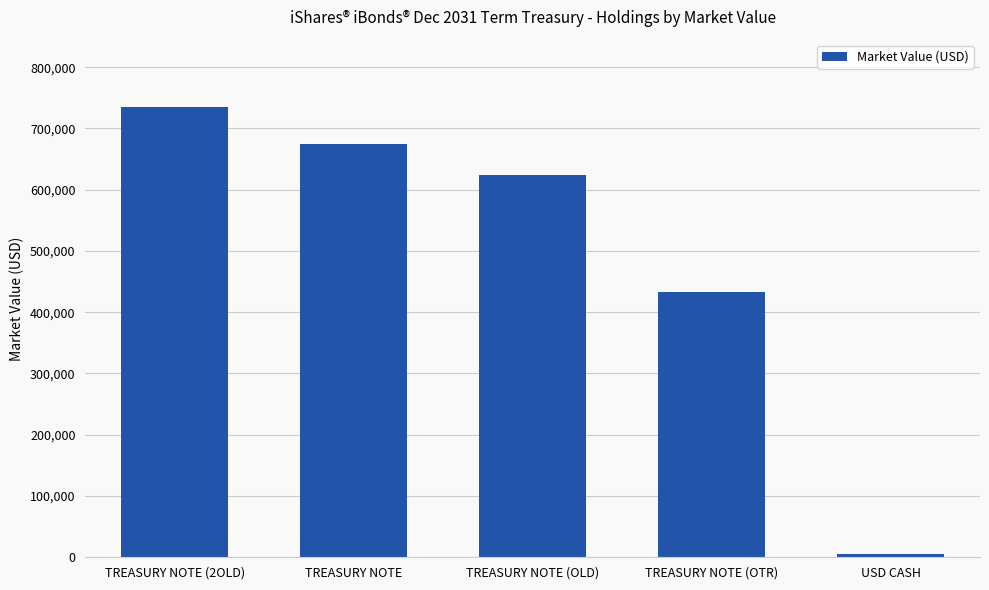

List the labels in order of value, largest first.

TREASURY NOTE (2OLD), TREASURY NOTE, TREASURY NOTE (OLD), TREASURY NOTE (OTR), USD CASH